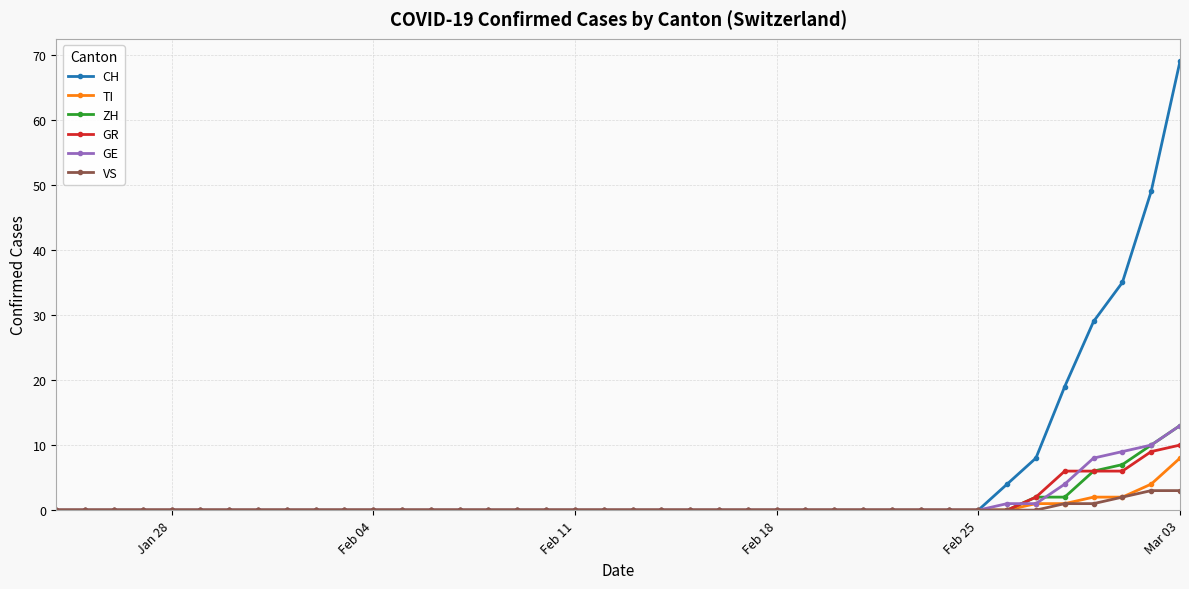

What are all the series names shown in the legend?

CH, TI, ZH, GR, GE, VS